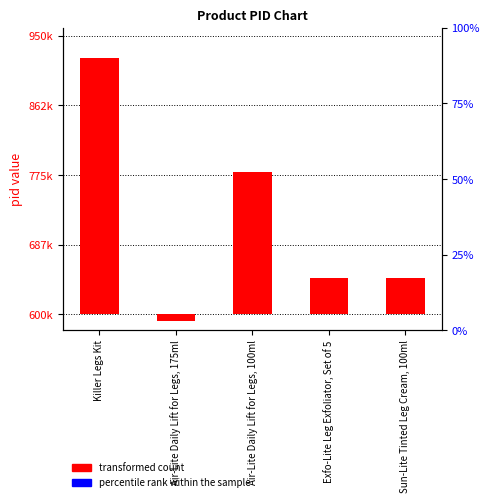

Where does the transformed count series first go above 45543?

Killer Legs Kit